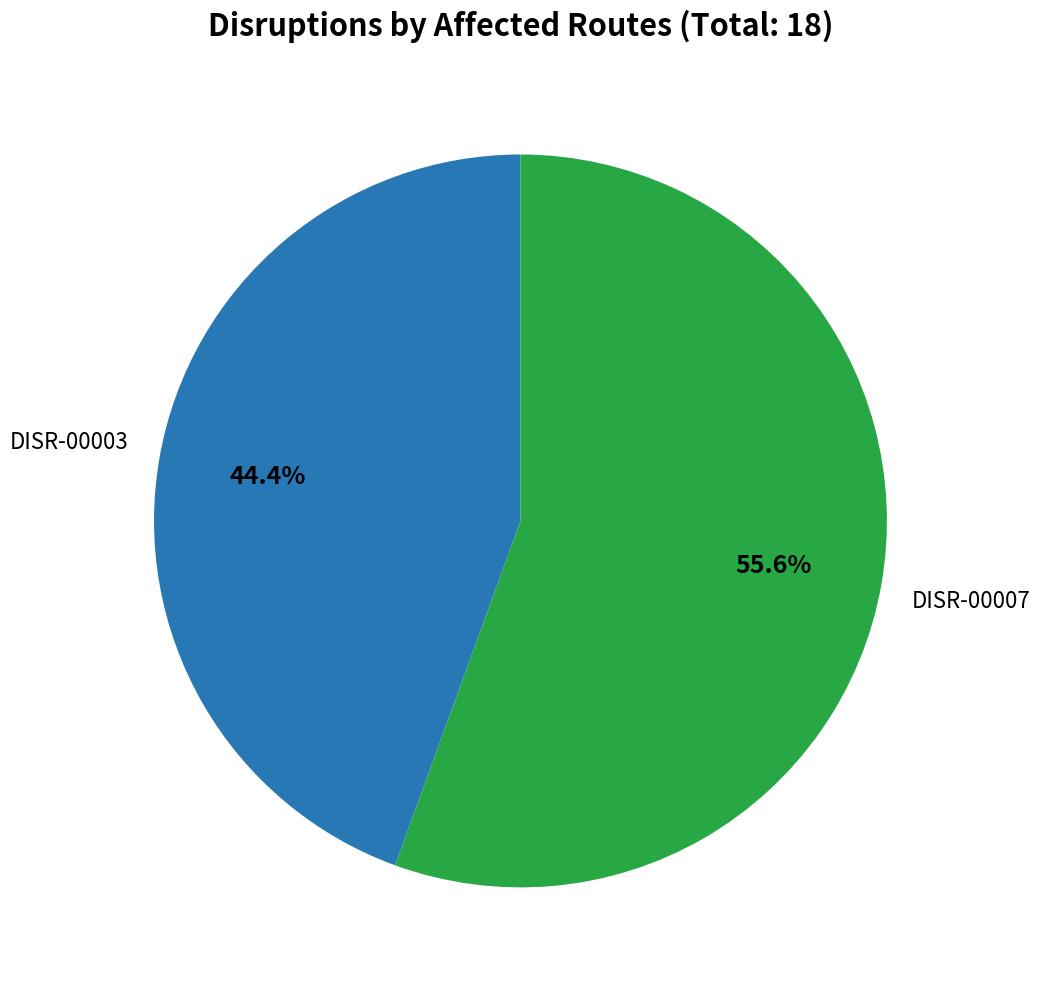

Is there any slice that represents more than half of the pie?

Yes